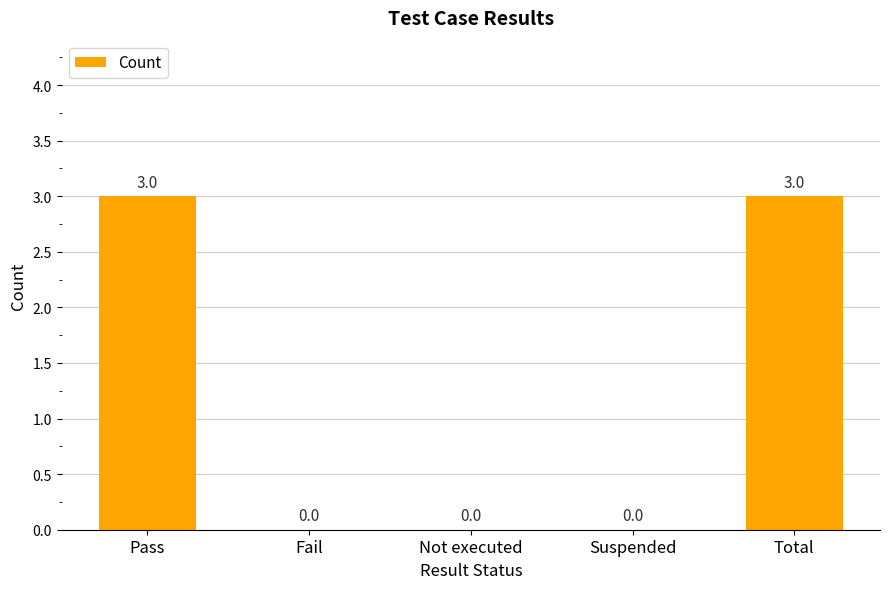

True or false: the data shows 0 at Suspended.

True